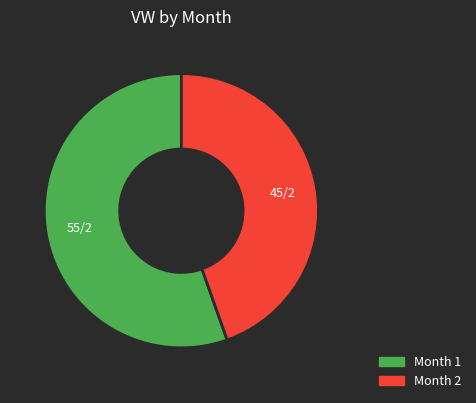

Which category has the biggest portion of the pie?

Month 1